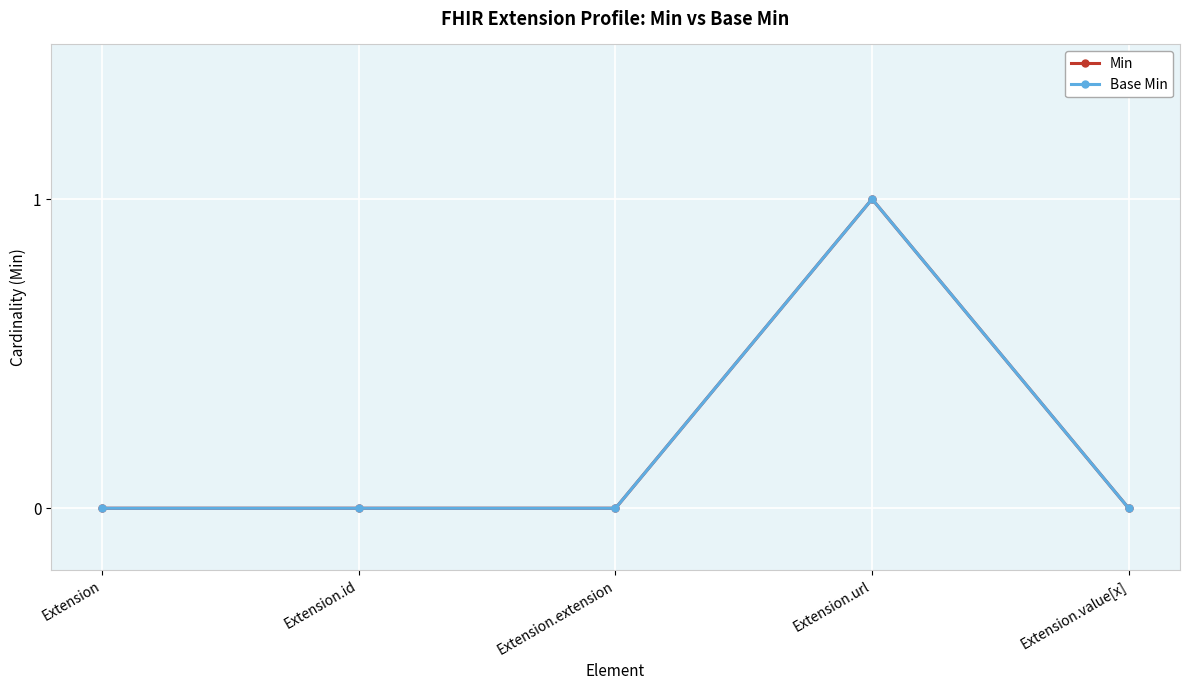

Count the Min values in the range 0 to 1.

5